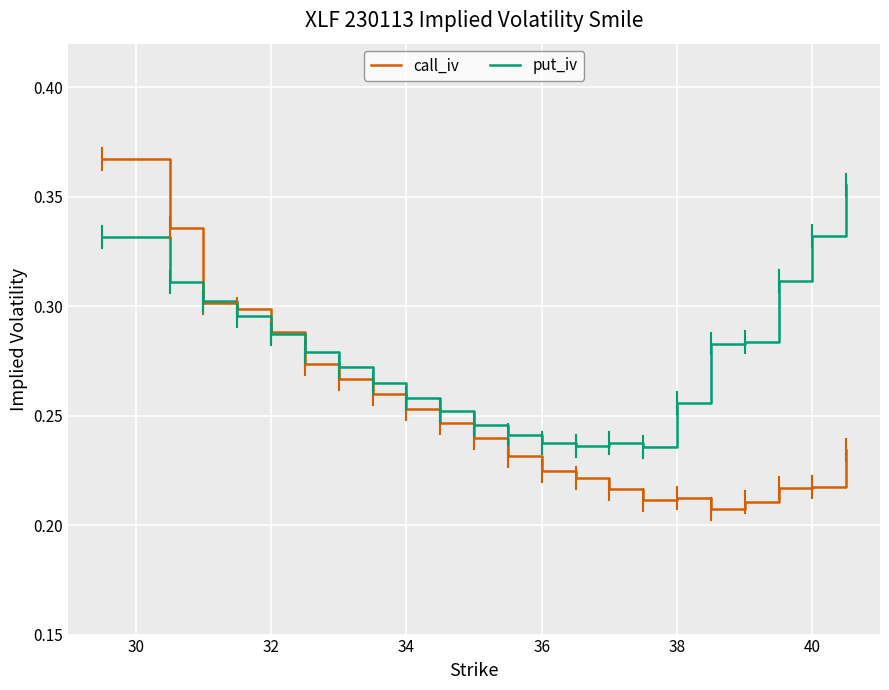

Does the chart have visible grid lines?

Yes